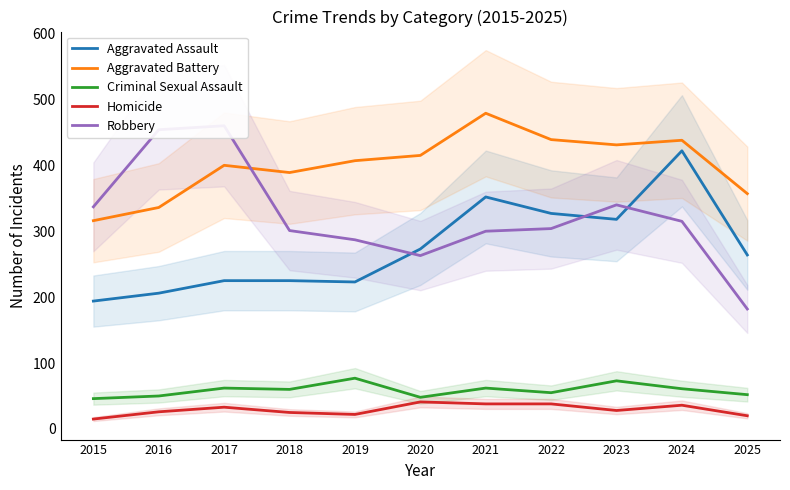

What are all the series names shown in the legend?

Aggravated Assault, Aggravated Battery, Criminal Sexual Assault, Homicide, Robbery